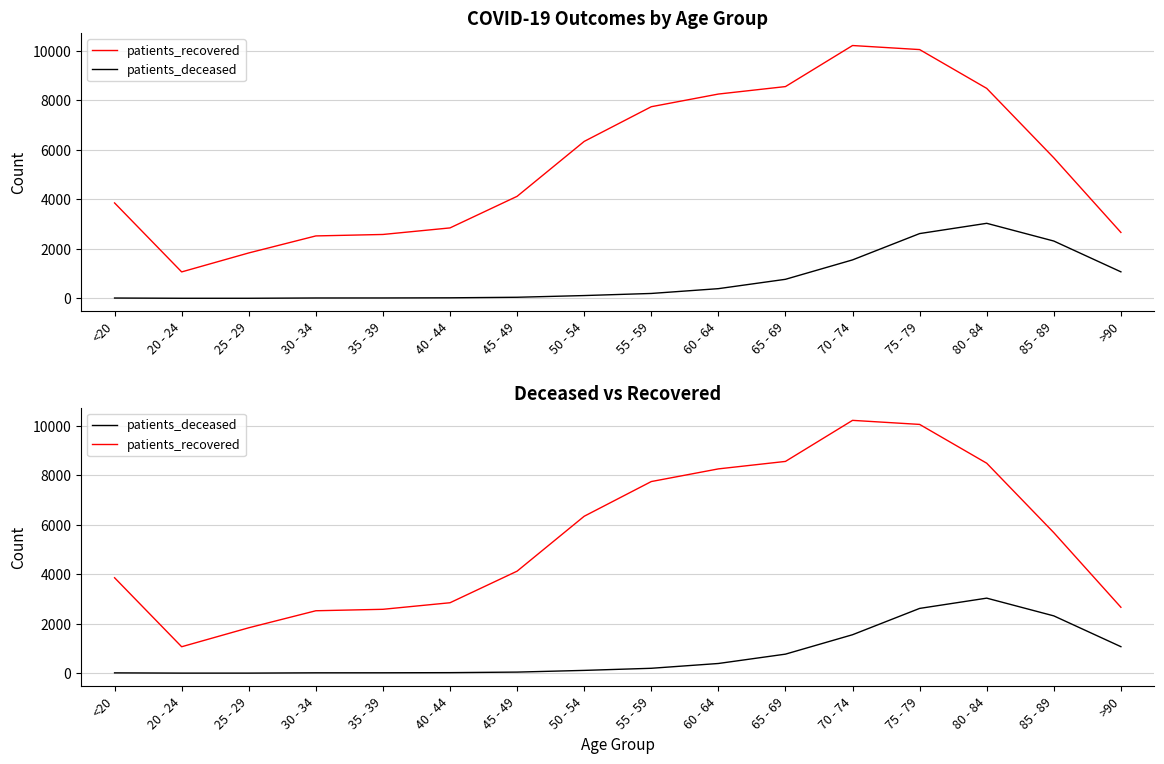

Reading left to right, list all the values displayed in this chart.

patients_recovered: 3858	1069	1836	2524	2583	2848	4125	6345	7748	8260	8562	10222	10058	8489	5682	2665
patients_deceased: 13	3	3	15	16	22	44	113	198	392	770	1555	2619	3034	2317	1072